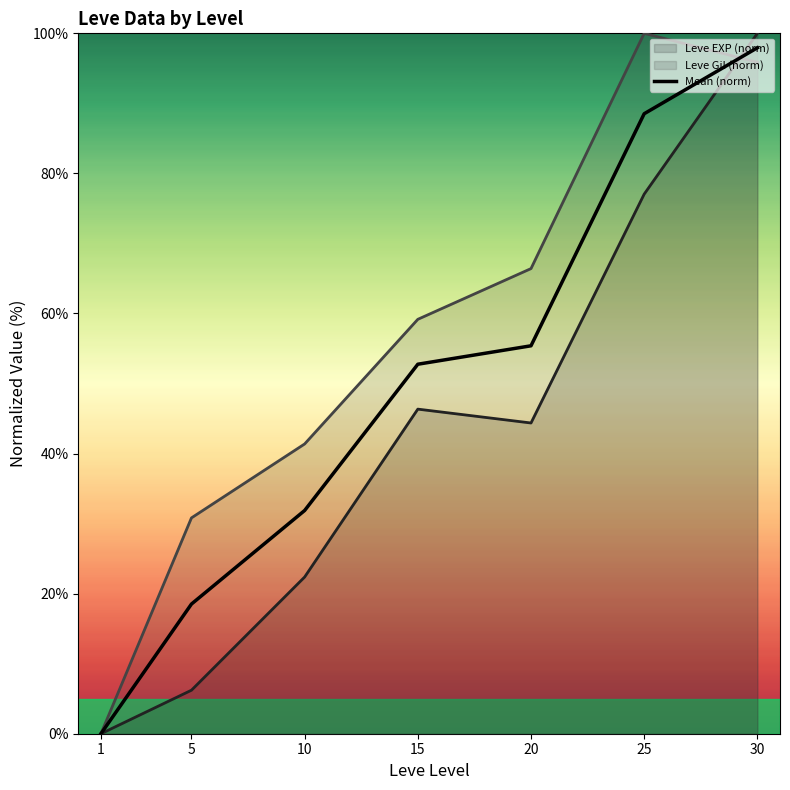

True or false: the data shows 148.5 at 25.

False